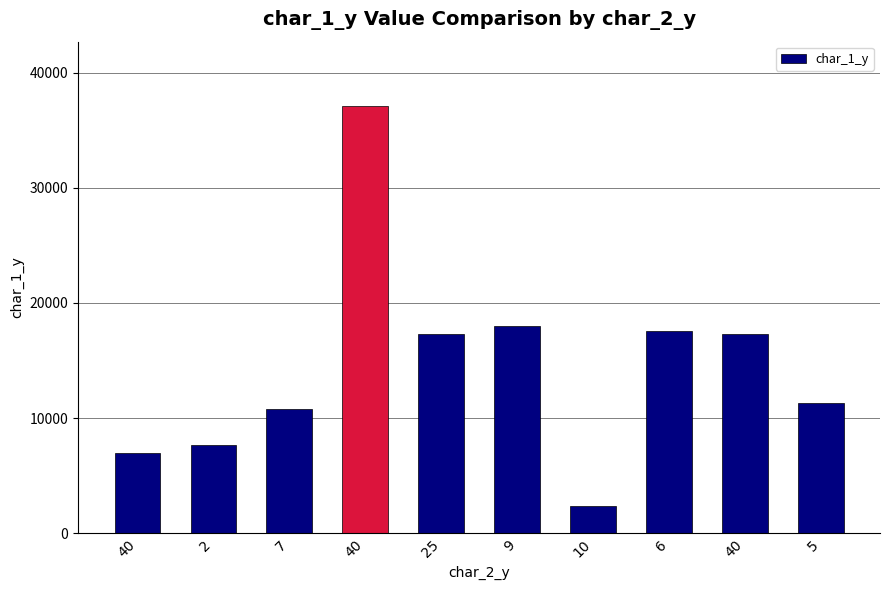

How many categories are shown in the chart?

10